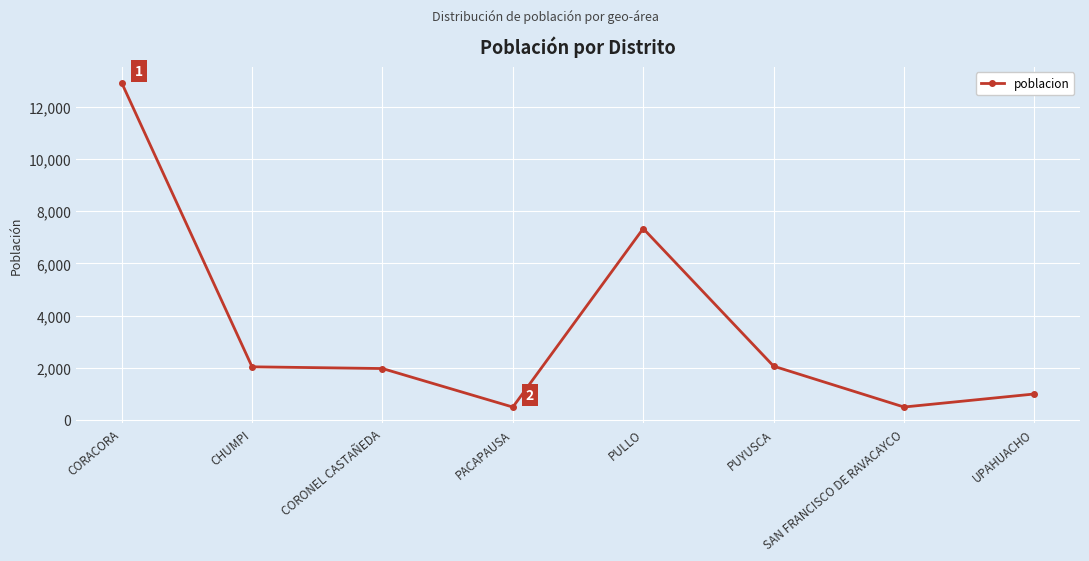

True or false: there are more than 0 points higher than both neighbors.

True